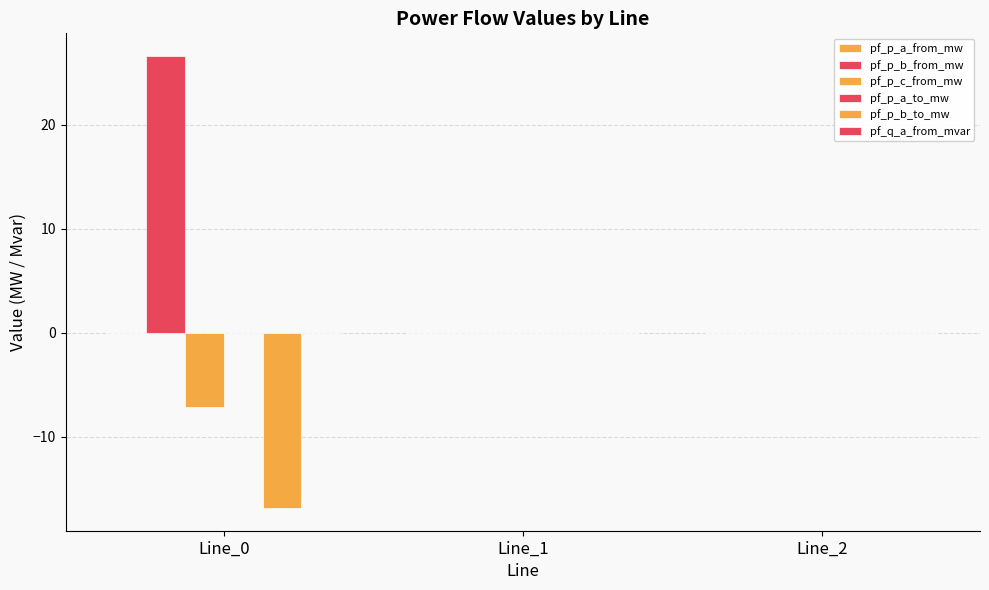

Where is pf_p_b_from_mw nearest to the value 13?

Line_1